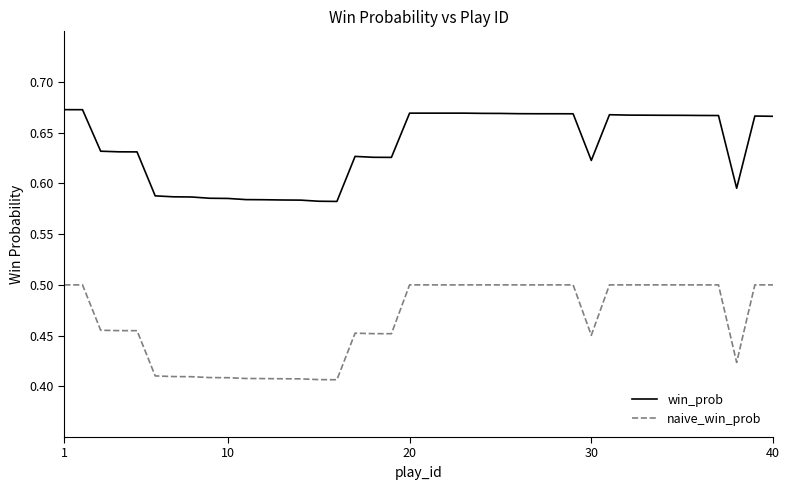

List the series in order of their overall mean, lowest first.

naive_win_prob, win_prob